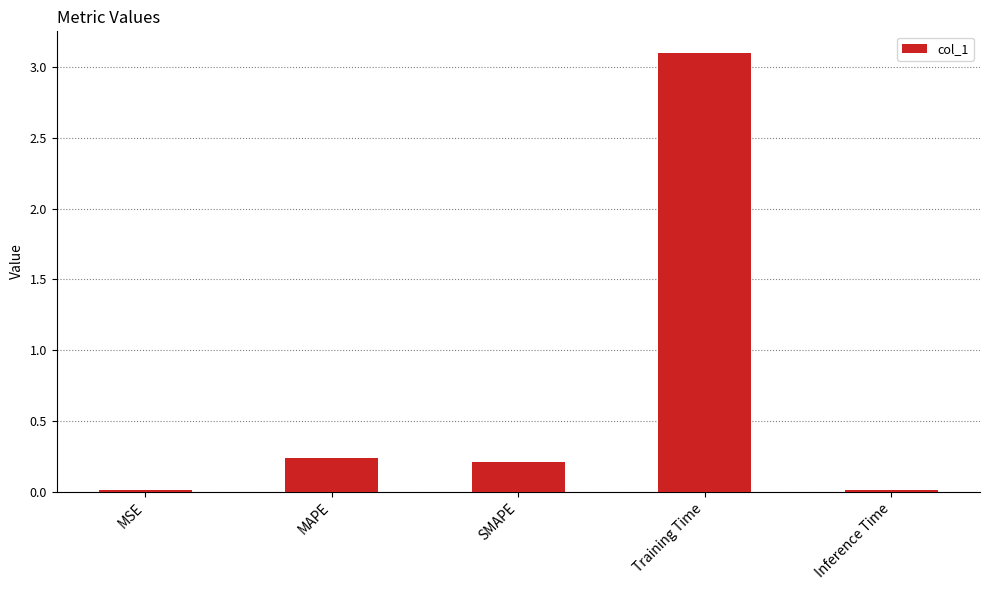

Is it true that the value at MSE is 0.0?

True